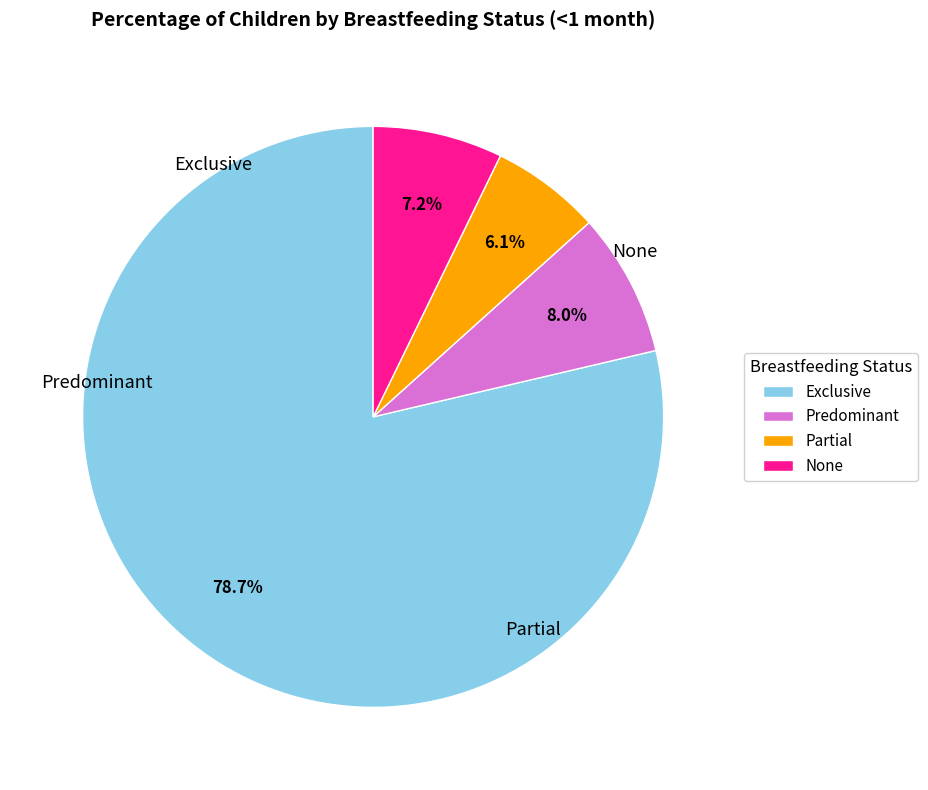

What percentage is the Exclusive slice, to the nearest percent?

79%